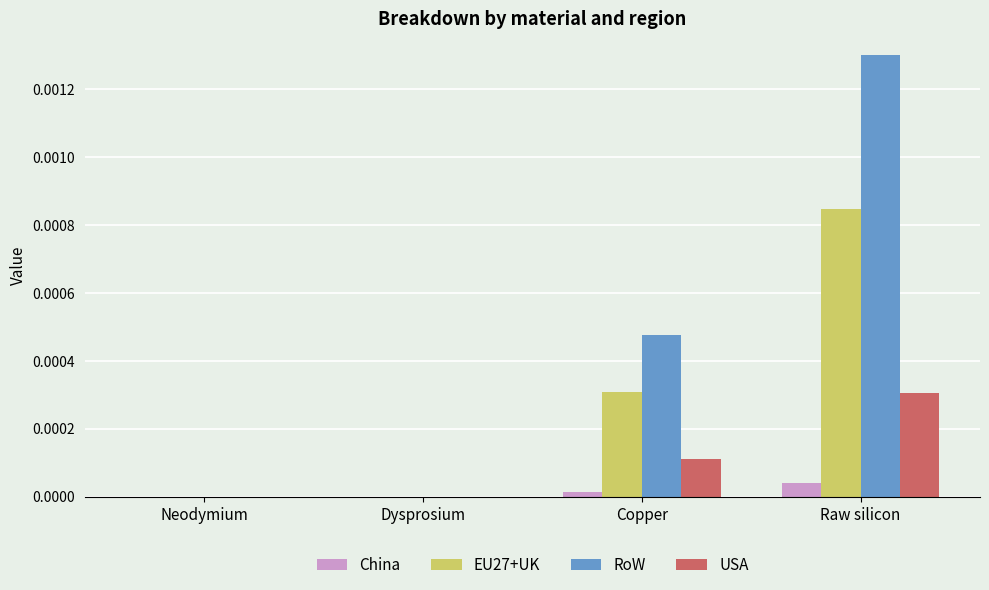

The value of EU27+UK at Raw silicon is 0.0. True or false?

True